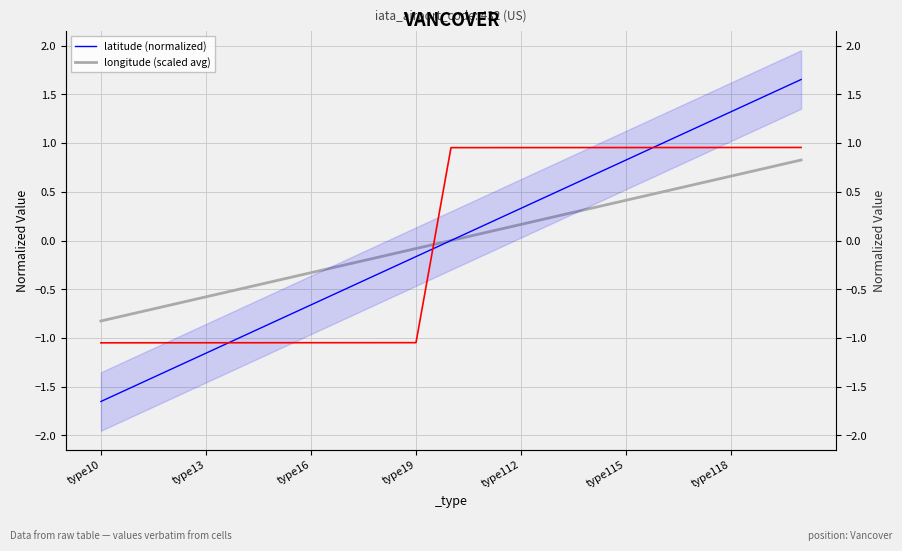

The longitude (scaled avg) series shows 0.3 at 14. True or false?

True